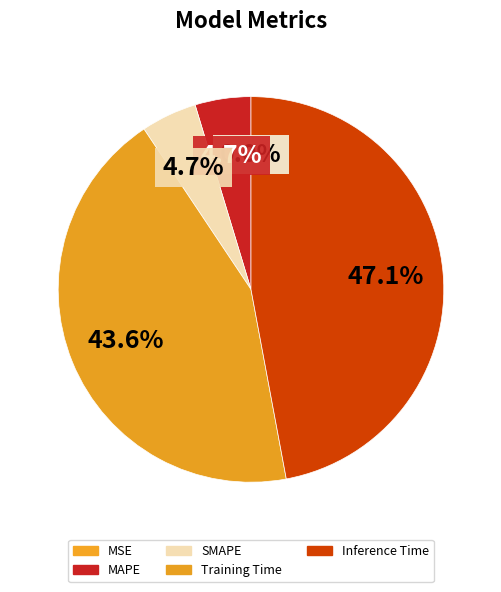

Does SMAPE account for over 50% of the chart?

No